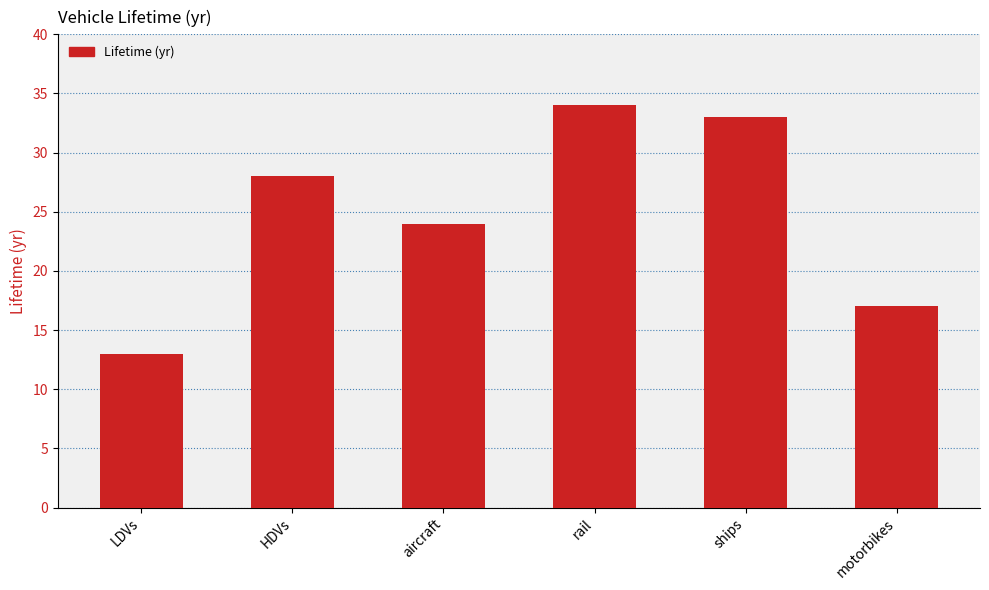

Does the chart contain any negative values?

No